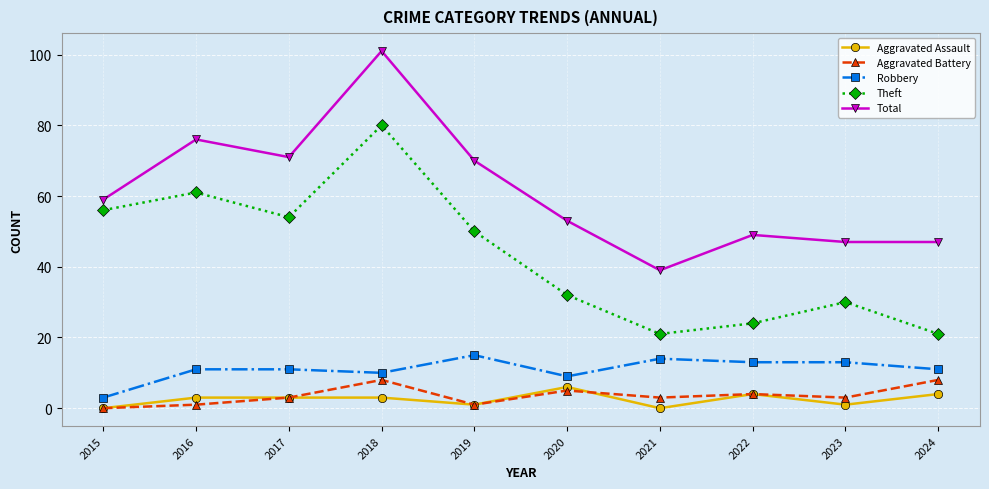

What is the total value across all series at 2023?

94